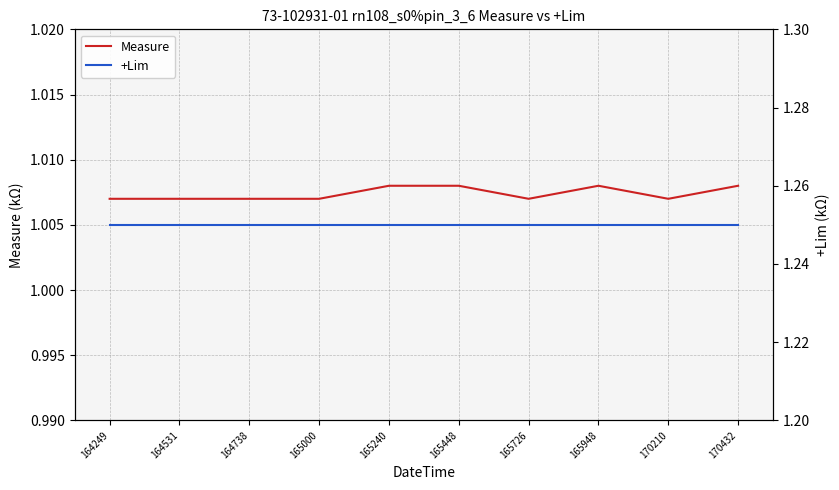

Which series has the largest total across all categories?

+Lim